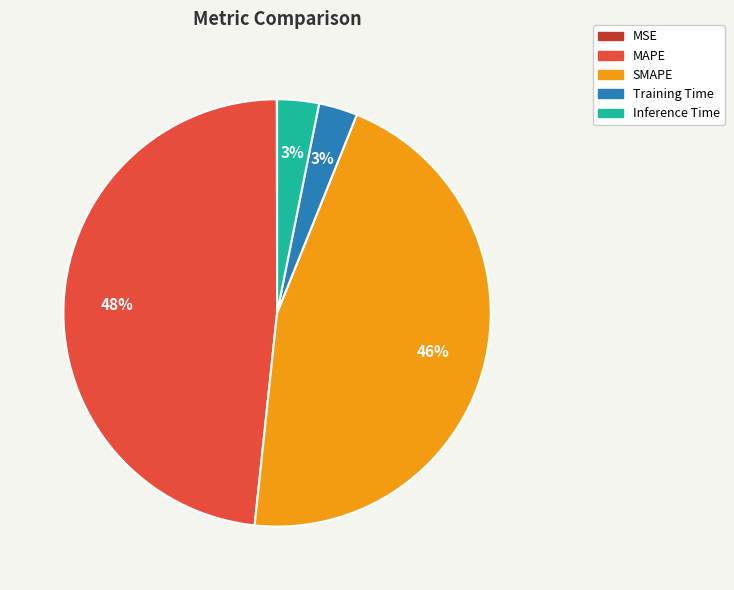

To the nearest percent, what is the average slice percentage?

20%